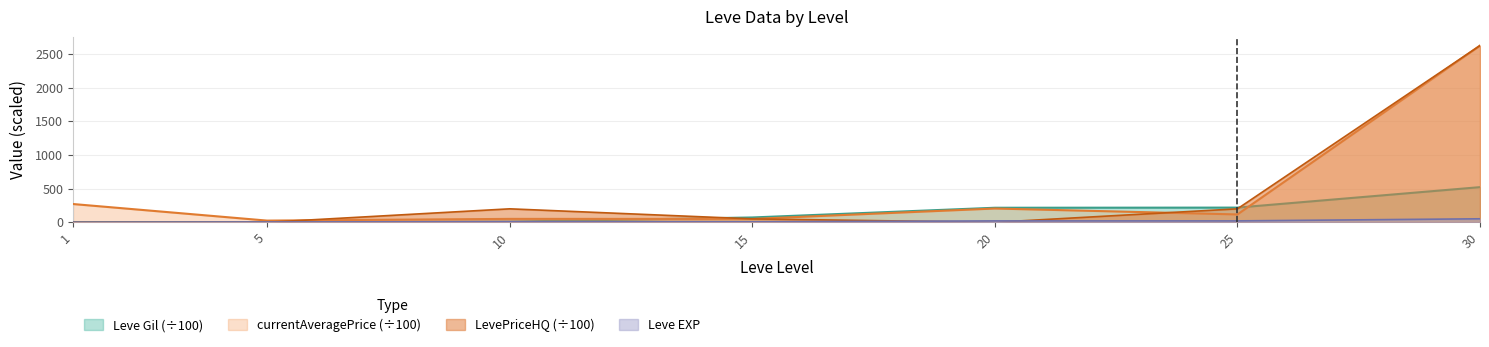

What is the maximum value shown in the chart?

2625.0